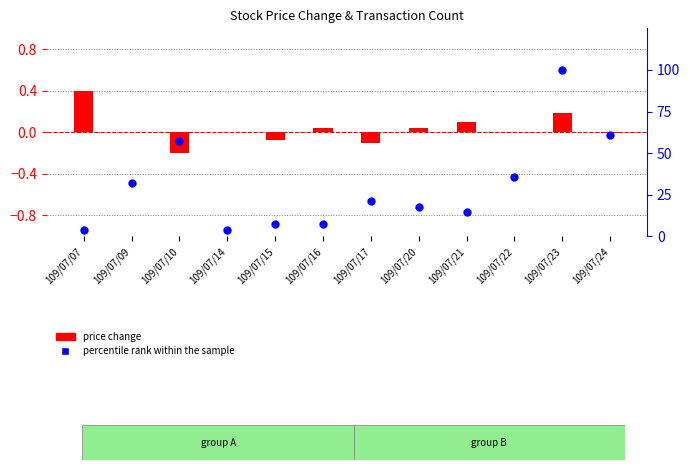

Is the value of price change at 109/07/21 greater than the value of percentile rank within the sample at 109/07/21?

No